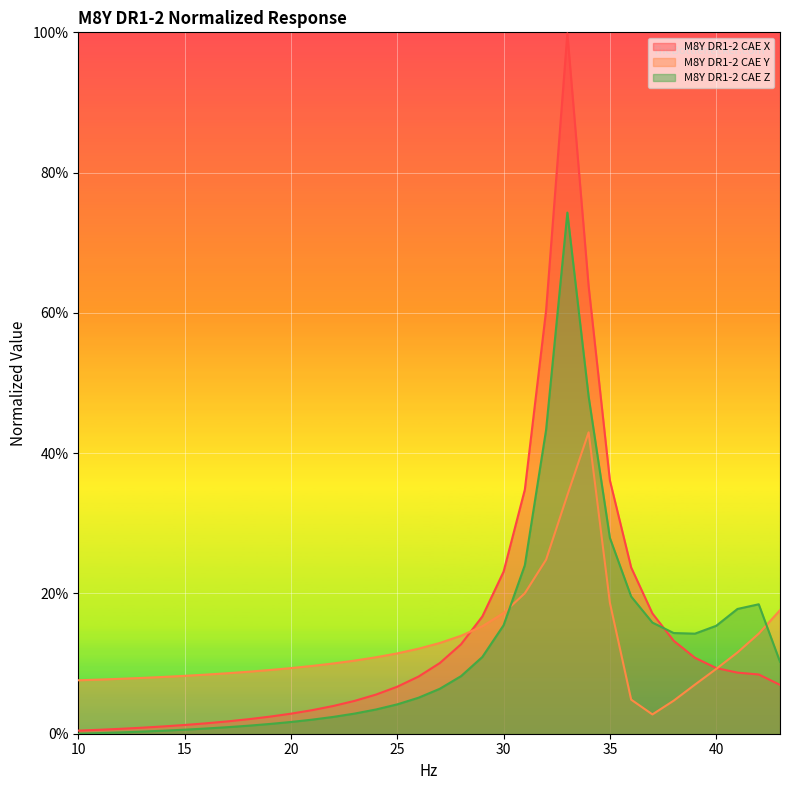

True or false: M8Y DR1-2 CAE X has a value of 0.0 at 19.

False